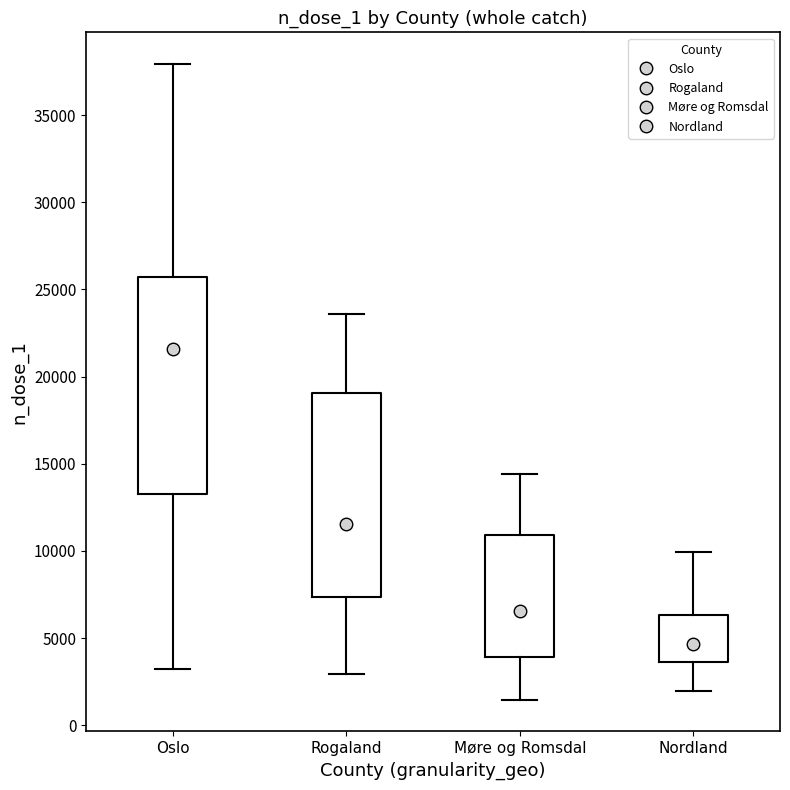

Which box is the tallest, from its lower edge to its upper edge?

Oslo